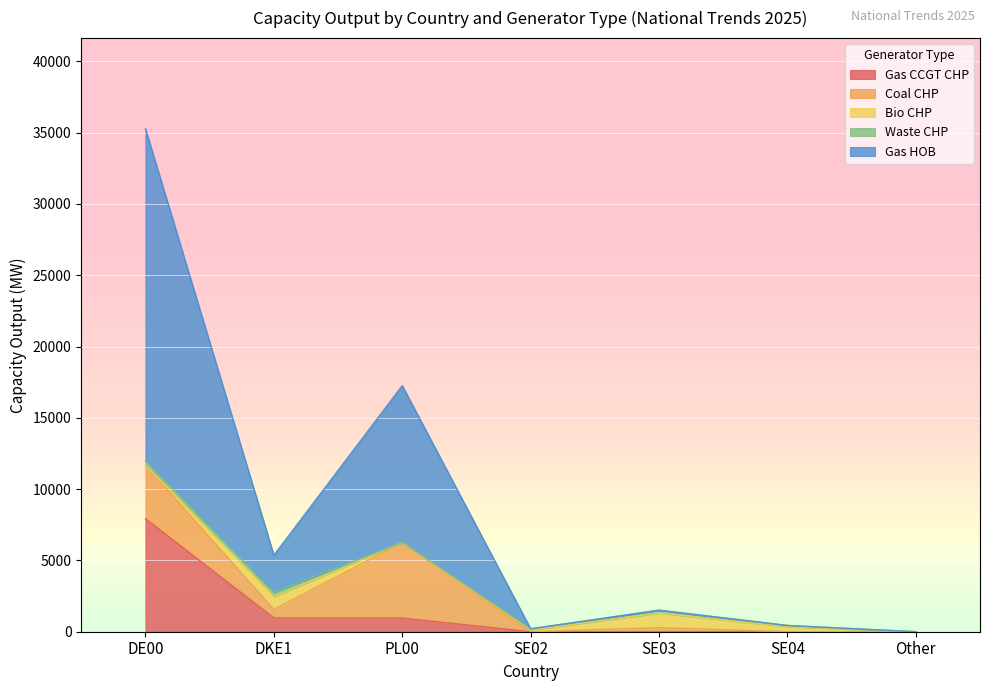

Is the value of Gas HOB at Other greater than the value of Bio CHP at PL00?

No